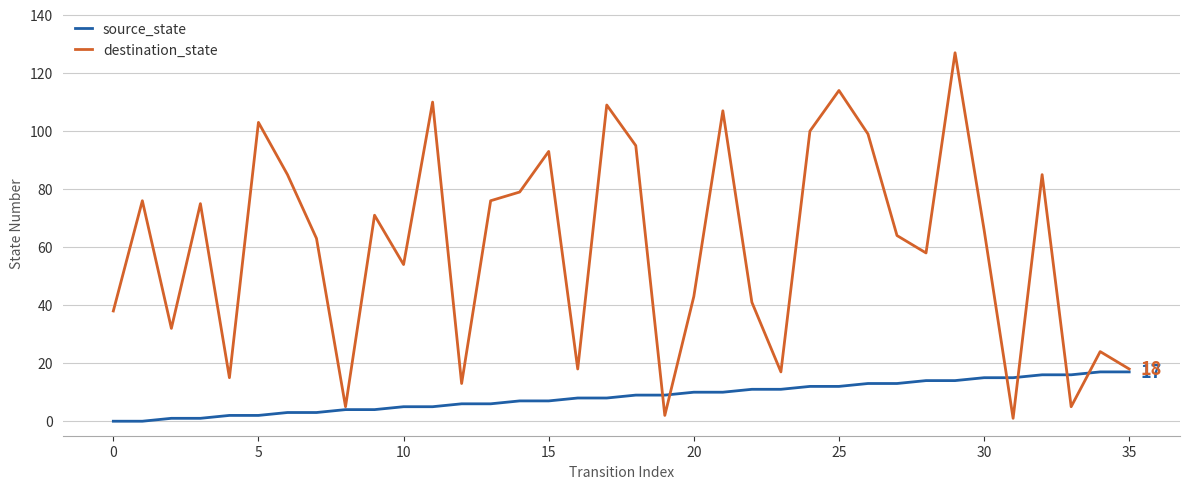

What is the minimum value for destination_state?

1